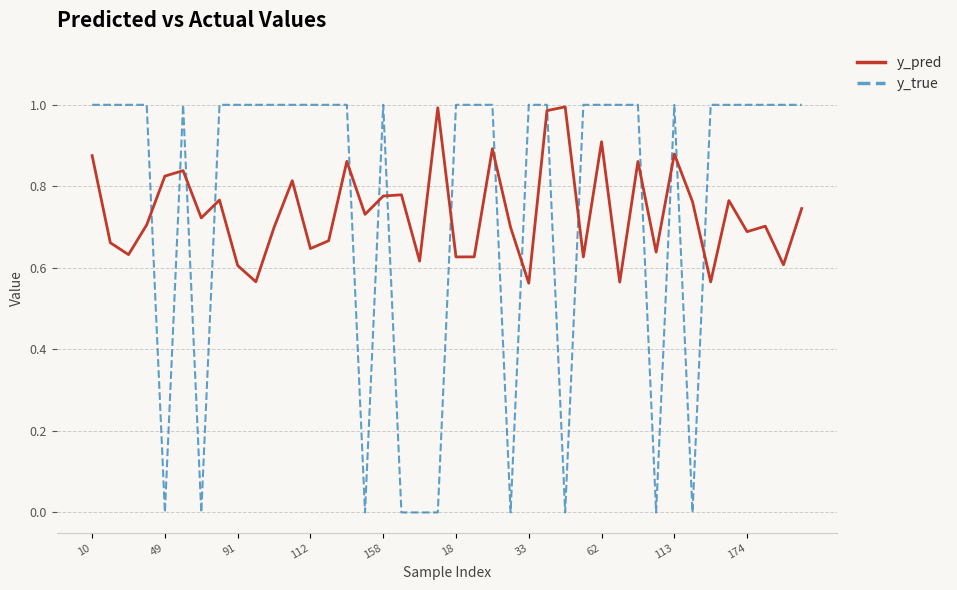

At how many categories does at least one series exceed 0?

40